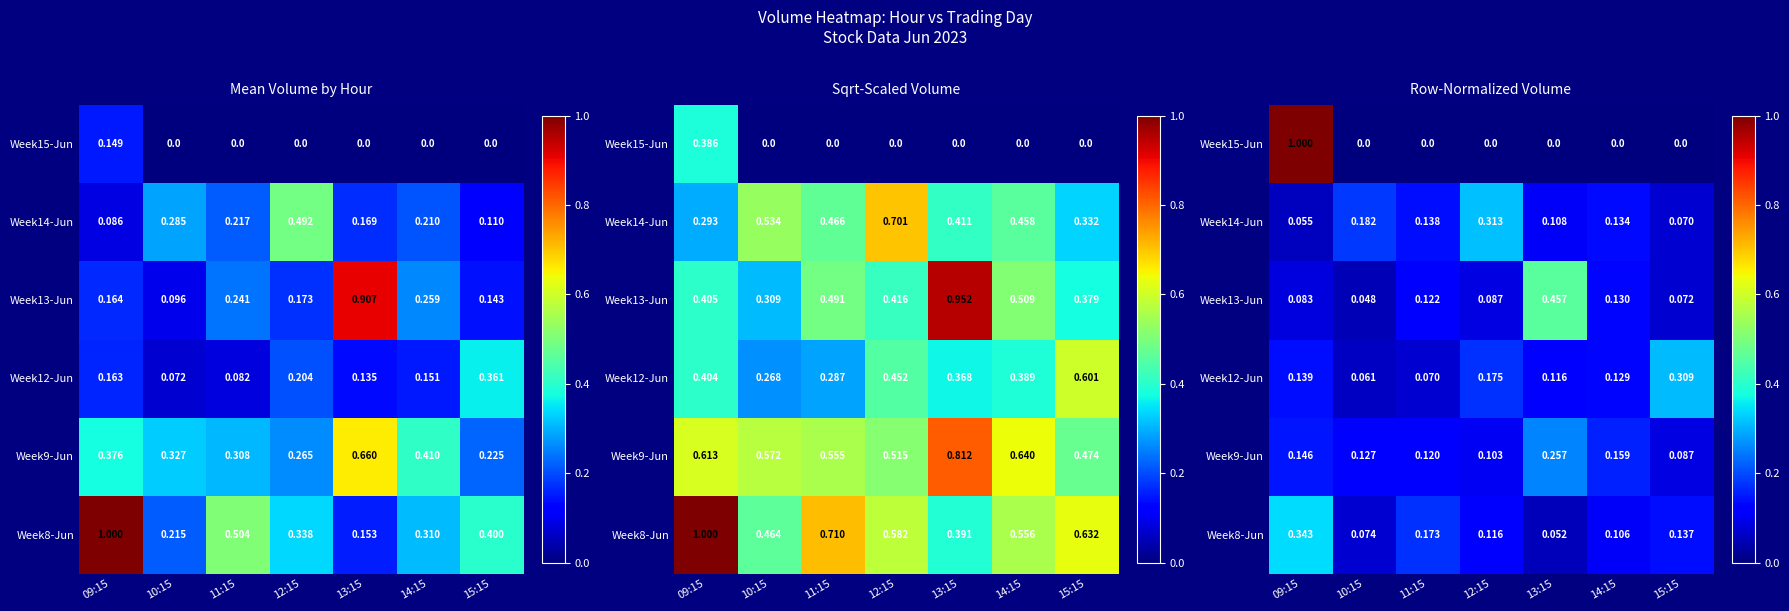

Count the number of data series in this chart.

6